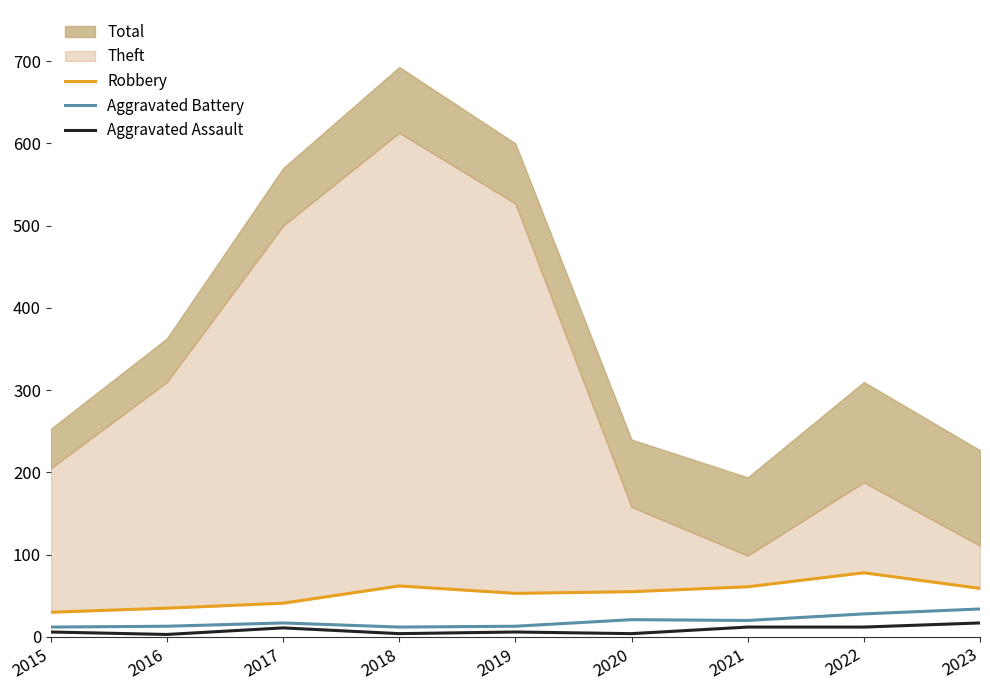

In Aggravated Assault, how many points are higher than both neighbors (excluding endpoints)?

2